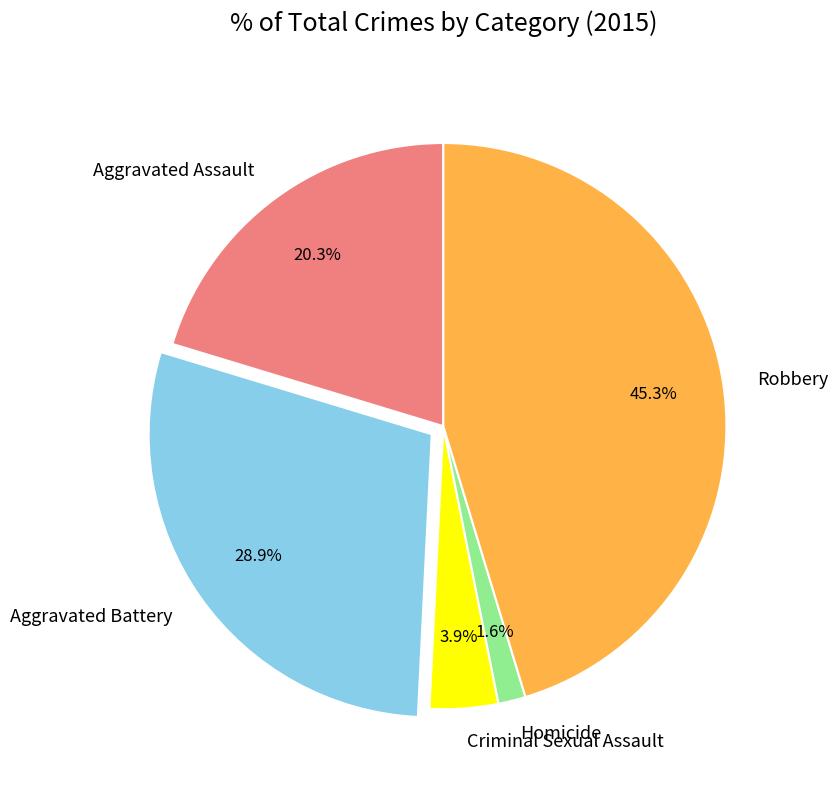

Rank the categories by value from lowest to highest.

Homicide, Criminal Sexual Assault, Aggravated Assault, Aggravated Battery, Robbery